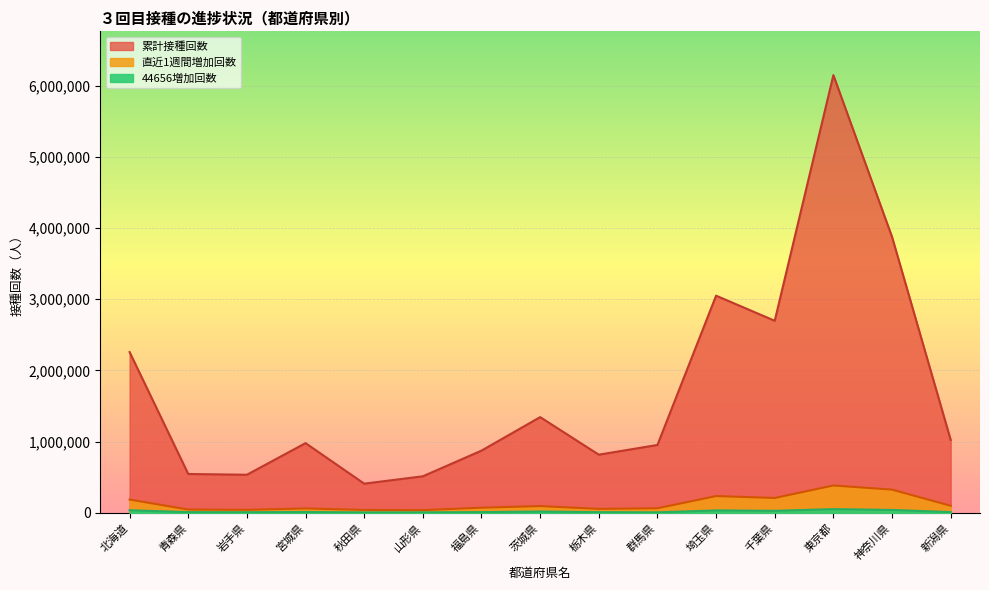

At which label does 累計接種回数 first exceed 979534?

北海道